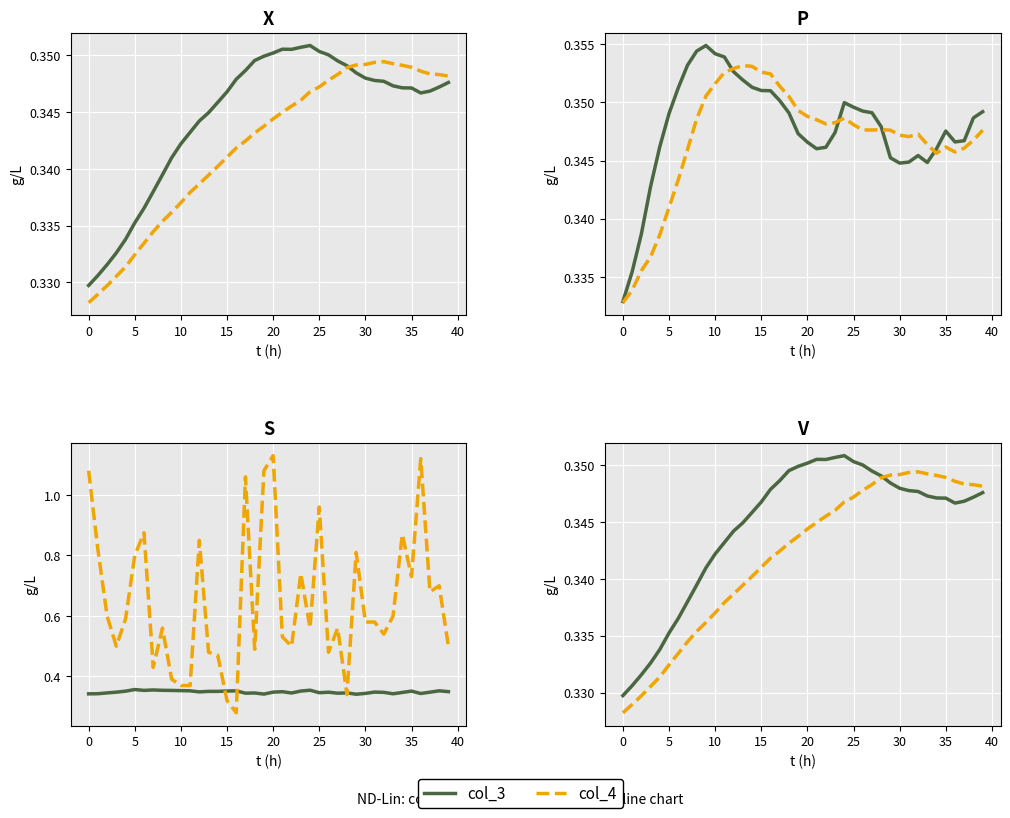

Is it true that col_4 equals 0.1 at 13?

False